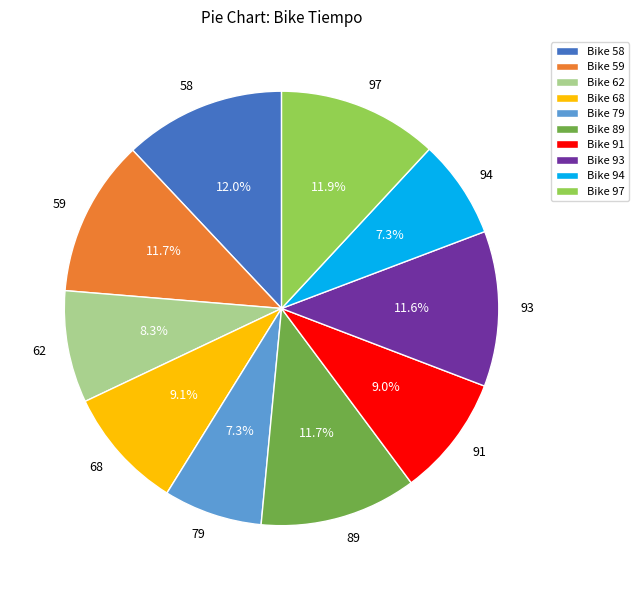

The 91 slice represents 9% of the pie. True or false?

True